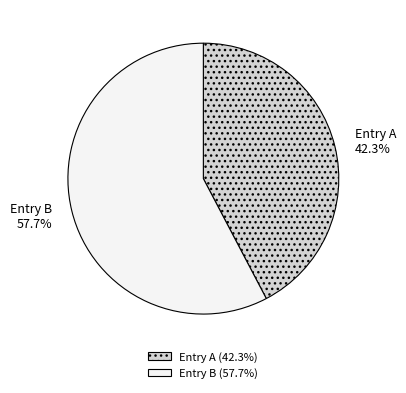

Combined, do Entry B and Entry A account for over 50%?

Yes